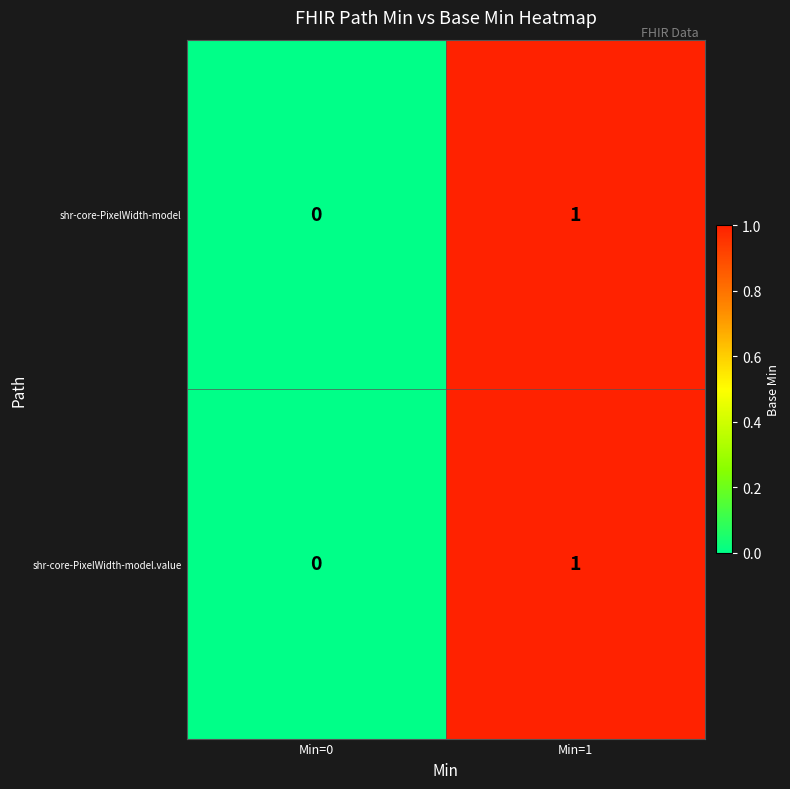

Count the number of categories in the chart.

2